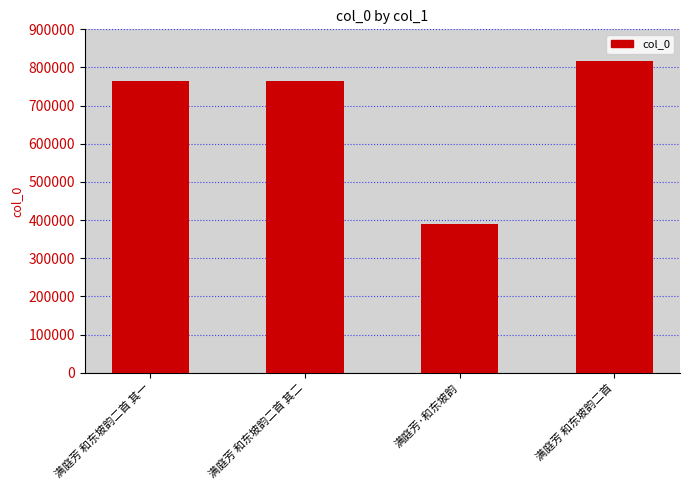

How many bars are there in total?

4